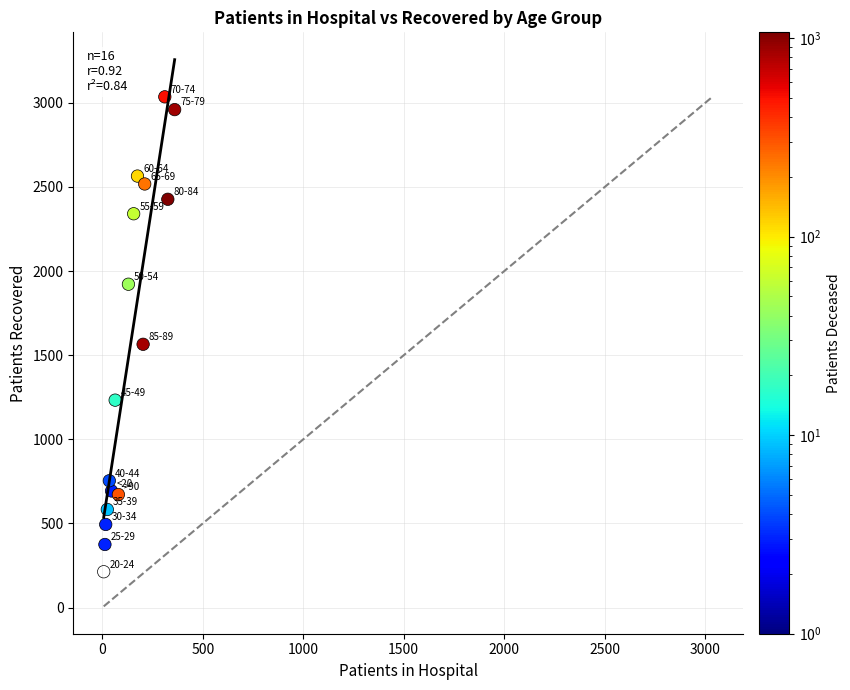

What Y value in the scatter plot is closest to 1624?

1565